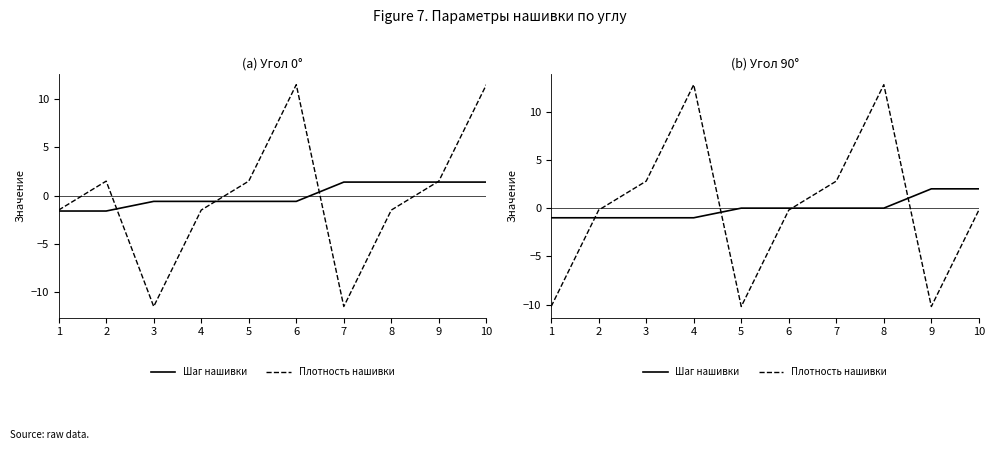

What is the value of the Плотность нашивки point at the 9th from the left?

-10.2